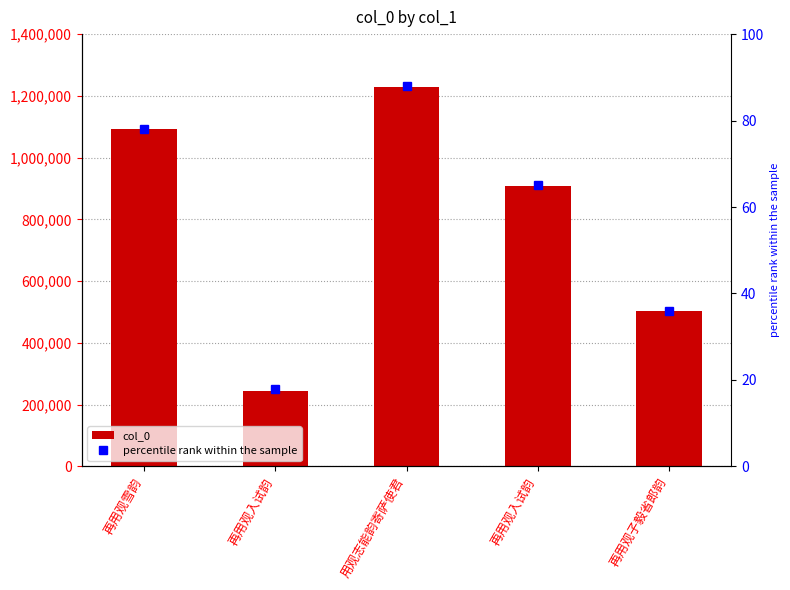

What is the value of the col_0 bar at the 4th from the left?

244492